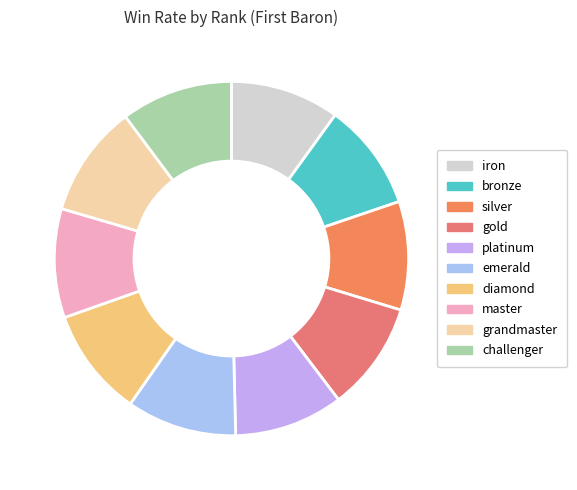

To the nearest percent, what is the average slice percentage?

10%